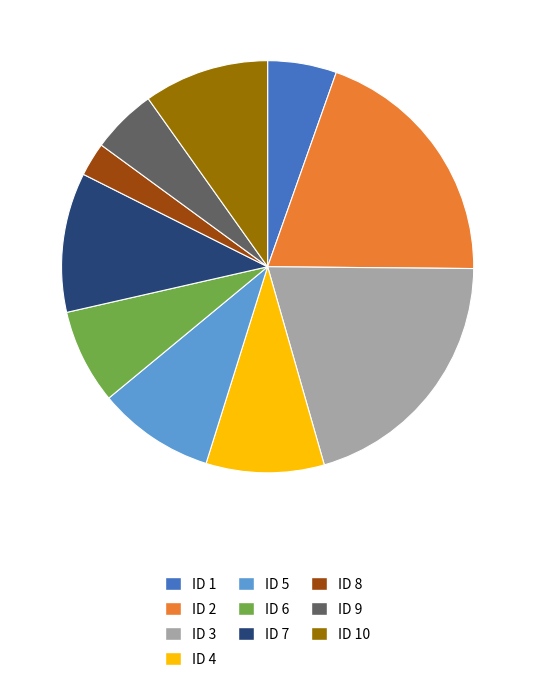

Is there any slice that represents more than half of the pie?

No